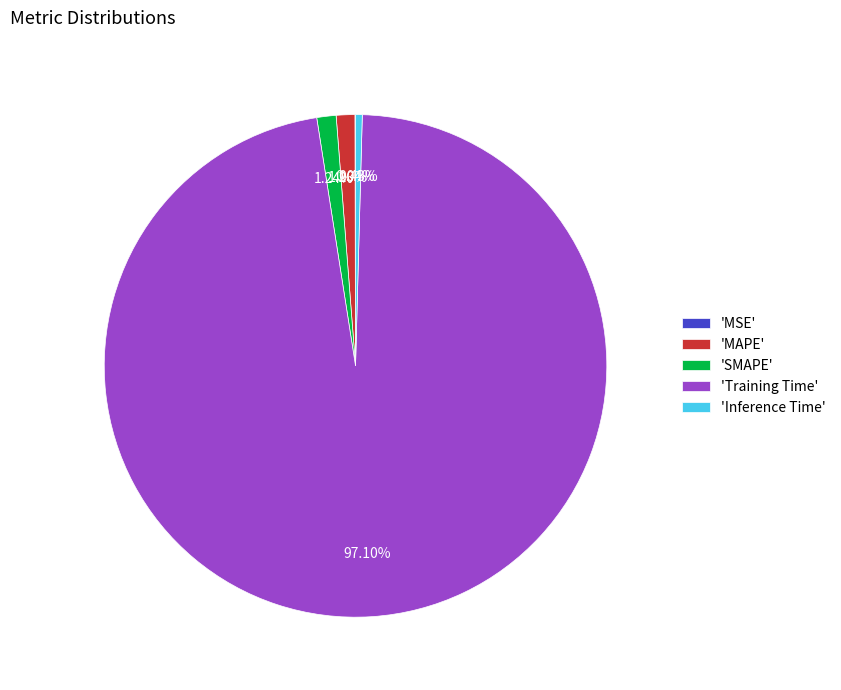

Which has a higher value, 'Inference Time' or 'Training Time'?

'Training Time'